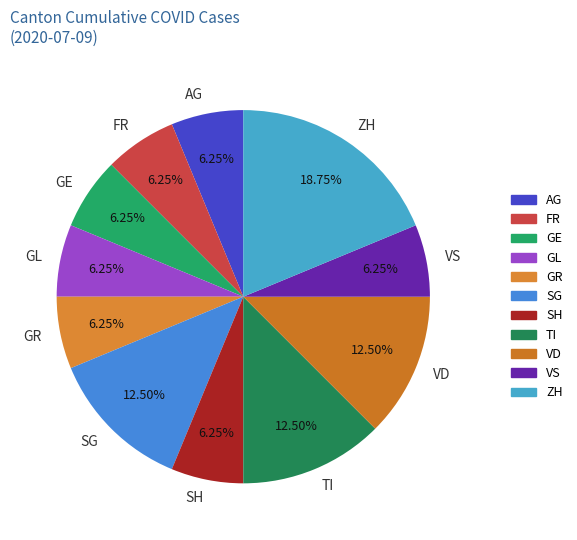

What percentage is the AG slice, to the nearest percent?

6%